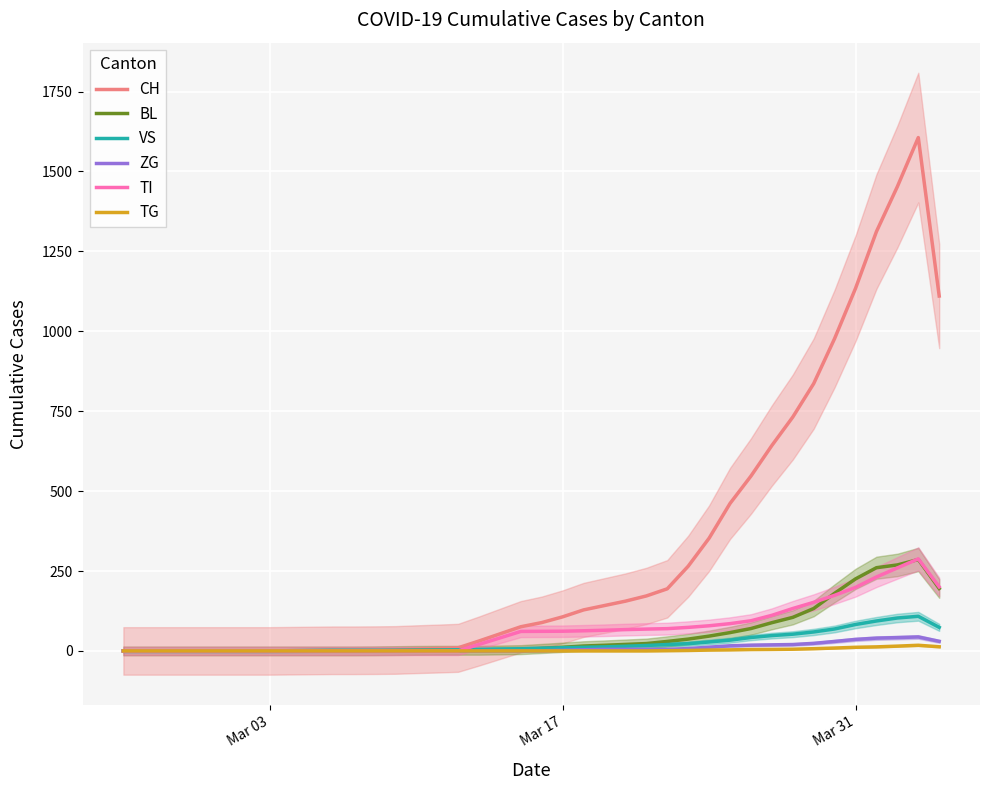

How many data points in BL are above 7?

20